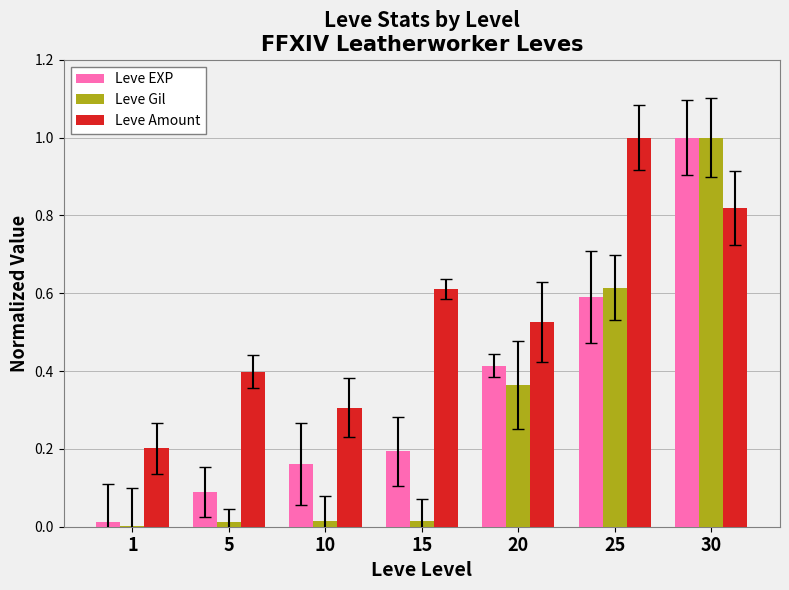

What is the maximum value for Leve Gil?

1.0